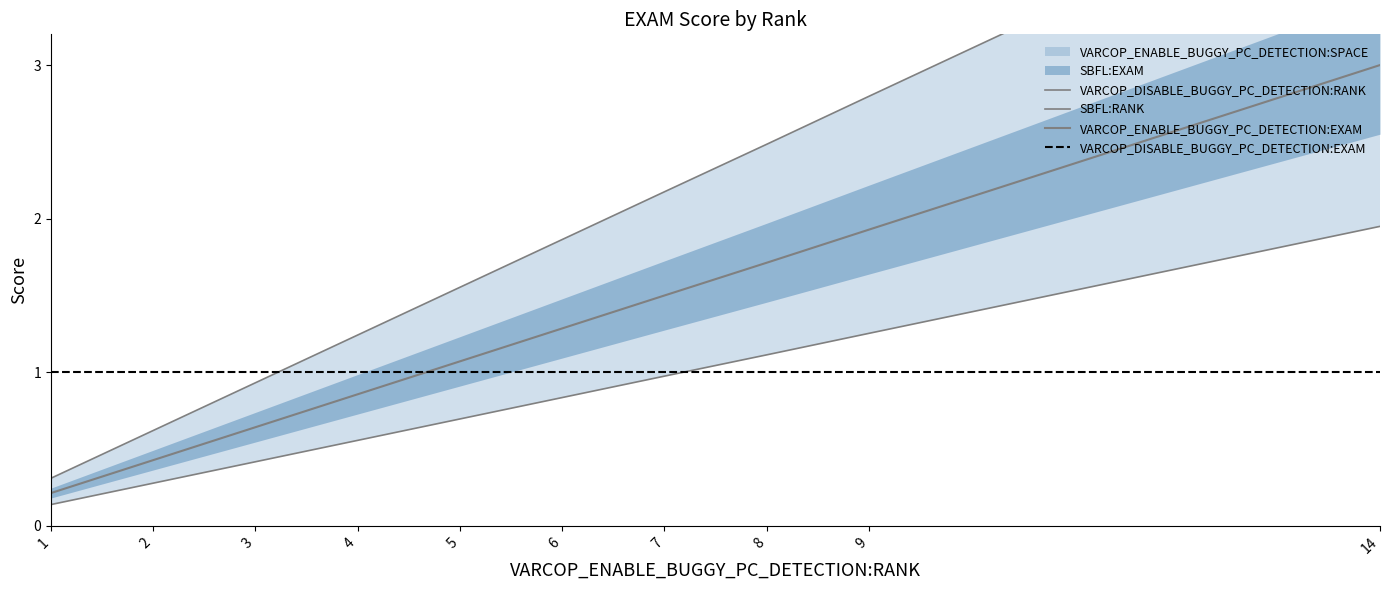

True or false: VARCOP_DISABLE_BUGGY_PC_DETECTION:EXAM has more than 1 points higher than both neighbors.

False